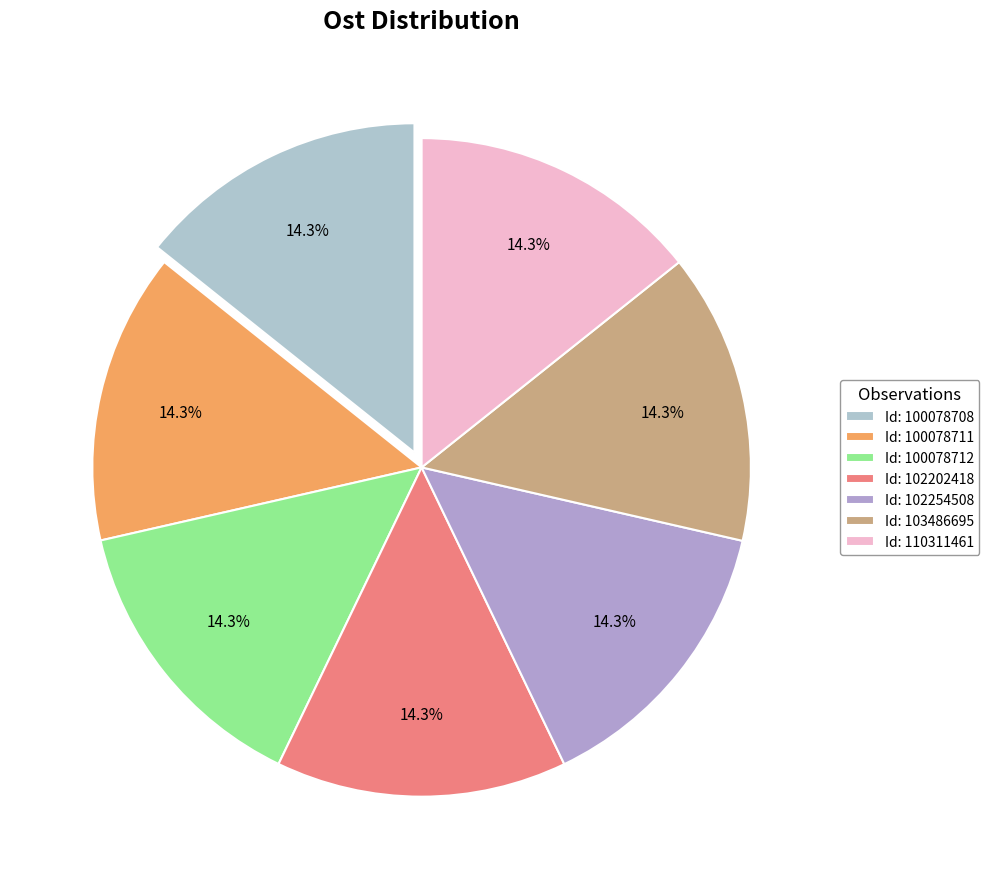

How many slices are in this pie chart?

7